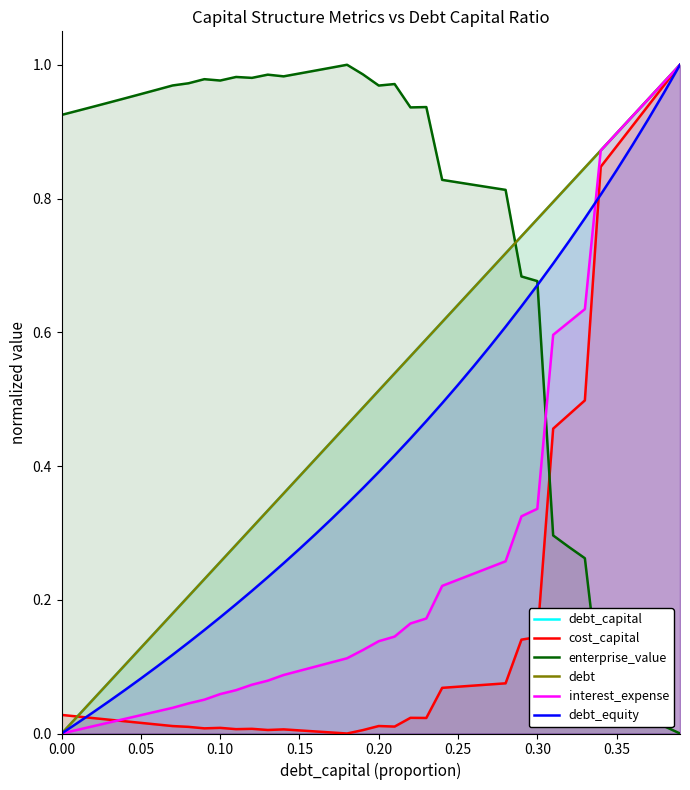

List the series in order of their peak value, highest first.

debt_capital, cost_capital, enterprise_value, debt, interest_expense, debt_equity